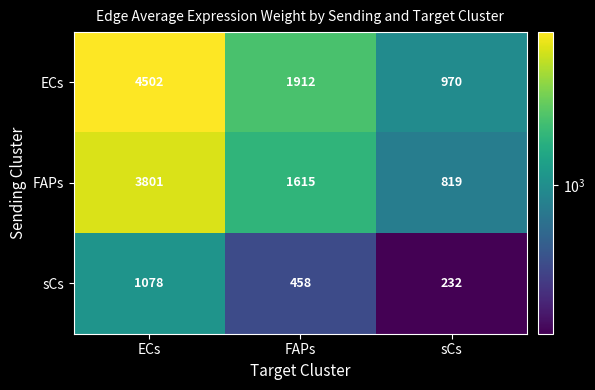

Where does the sCs series first go above 458?

ECs